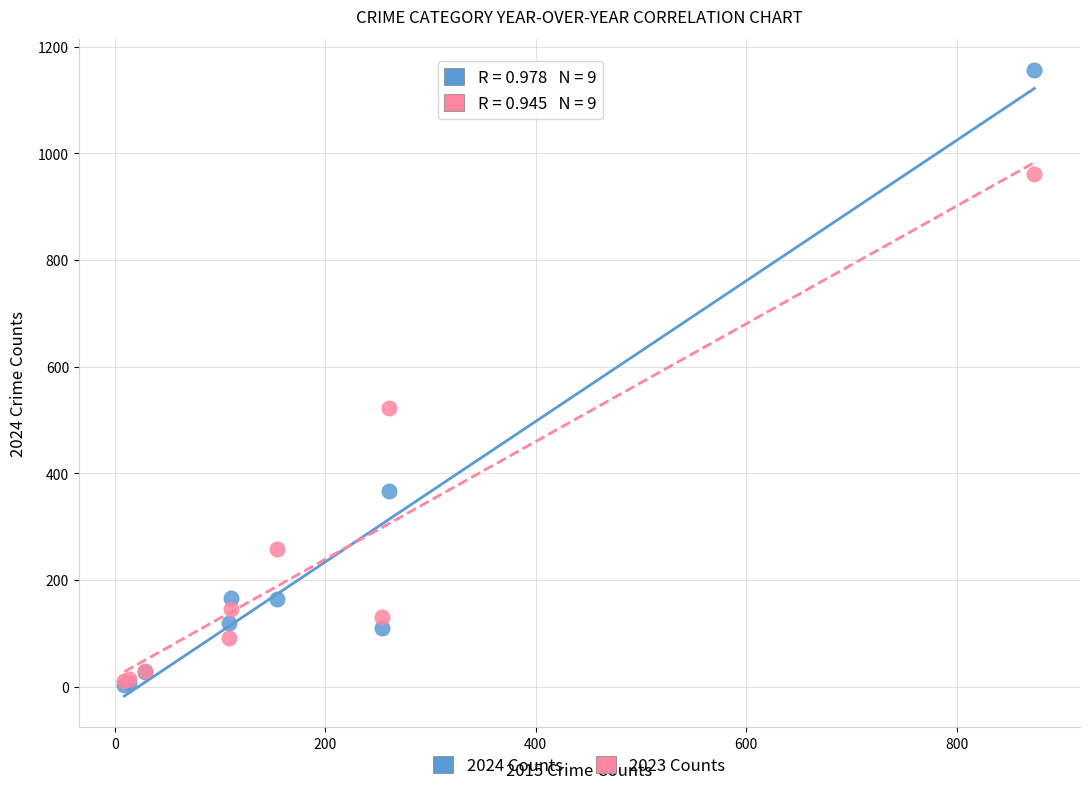

Across all series, what Y value is closest to 580?

523